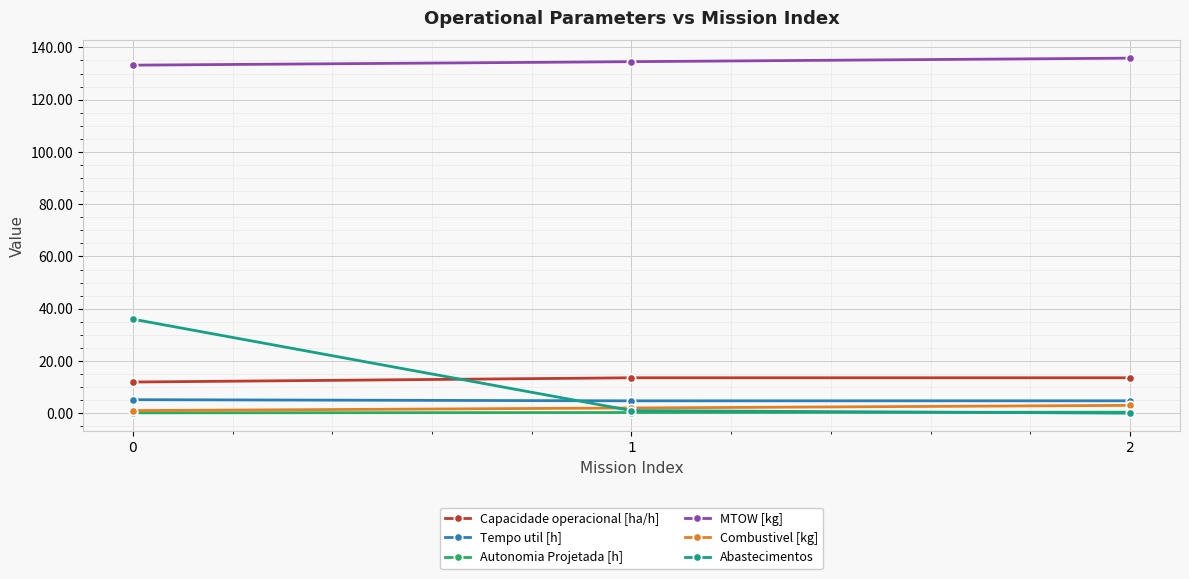

Is the value of MTOW [kg] at 1 greater than the value of Abastecimentos at 2?

Yes